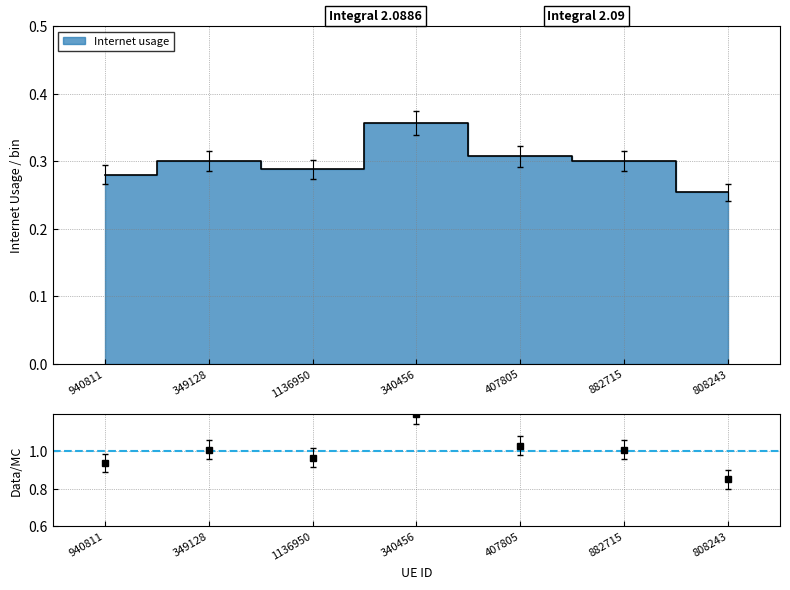

How many distinct data groups are displayed?

1